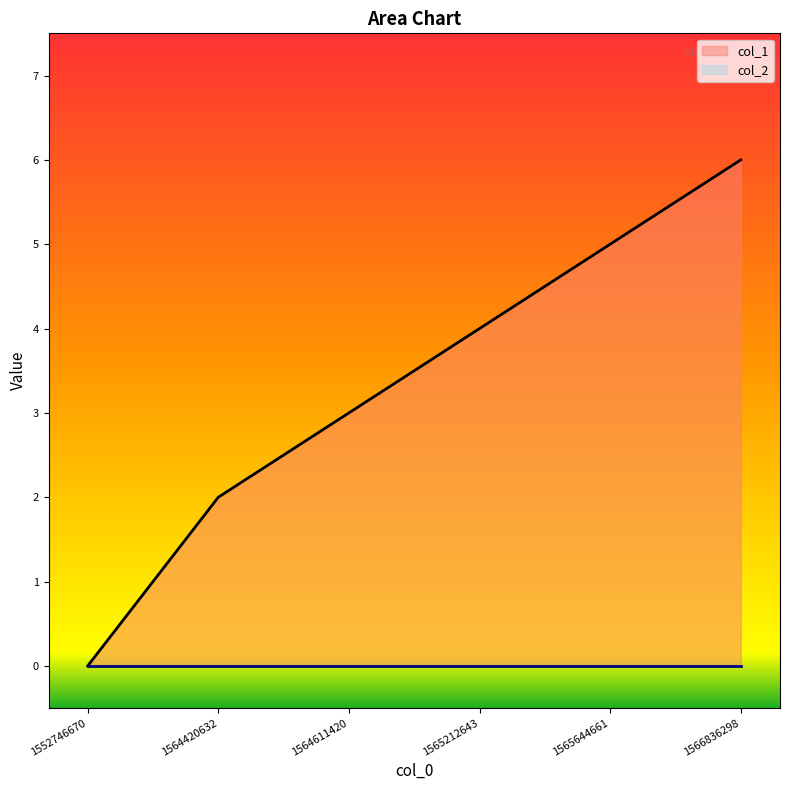

Reading left to right, extract all data points from this chart.

0	2	3	4	5	6